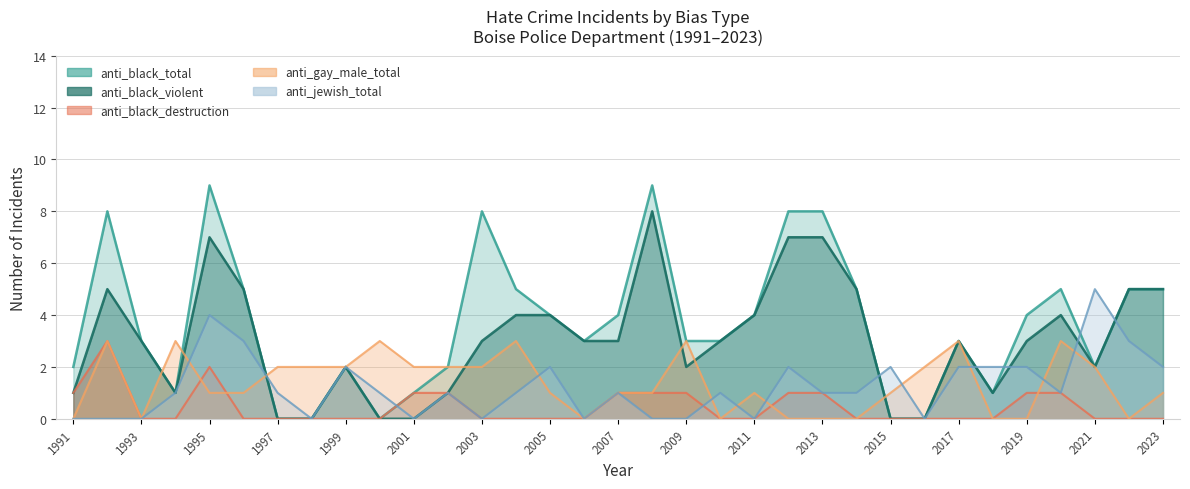

Is the value of anti_black_destruction at 2001 greater than the value of anti_black_violent at 2017?

No